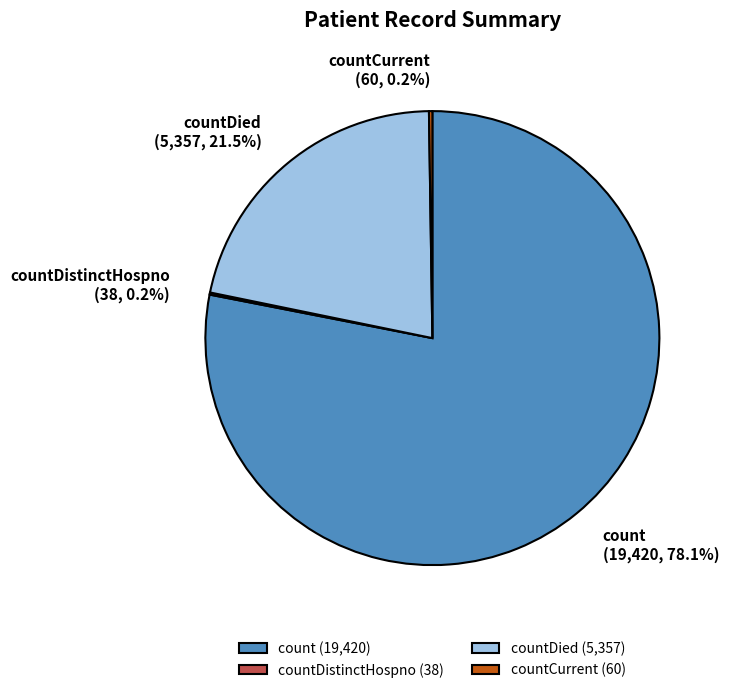

Is there a majority slice in this chart?

Yes